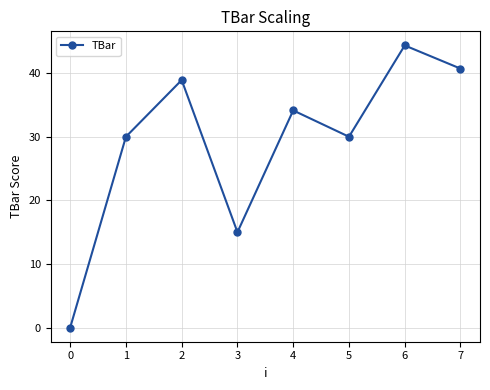

True or false: the data has more than 1 interior local peaks.

True